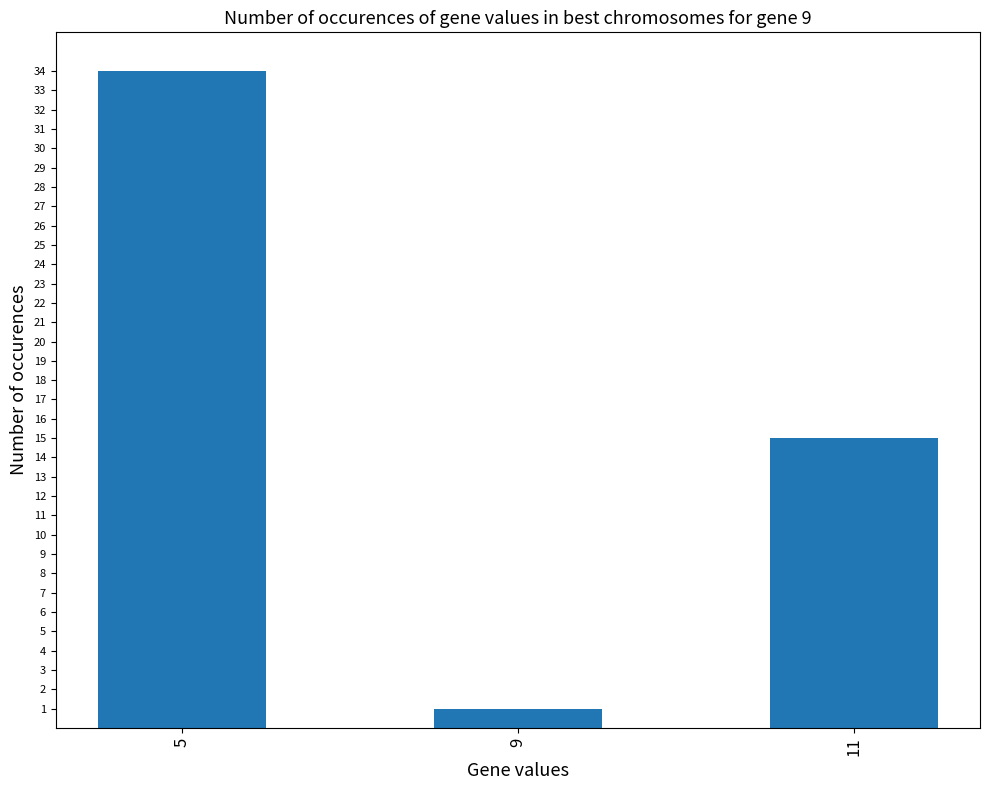

What is the change in value from 5 to 9?

-33